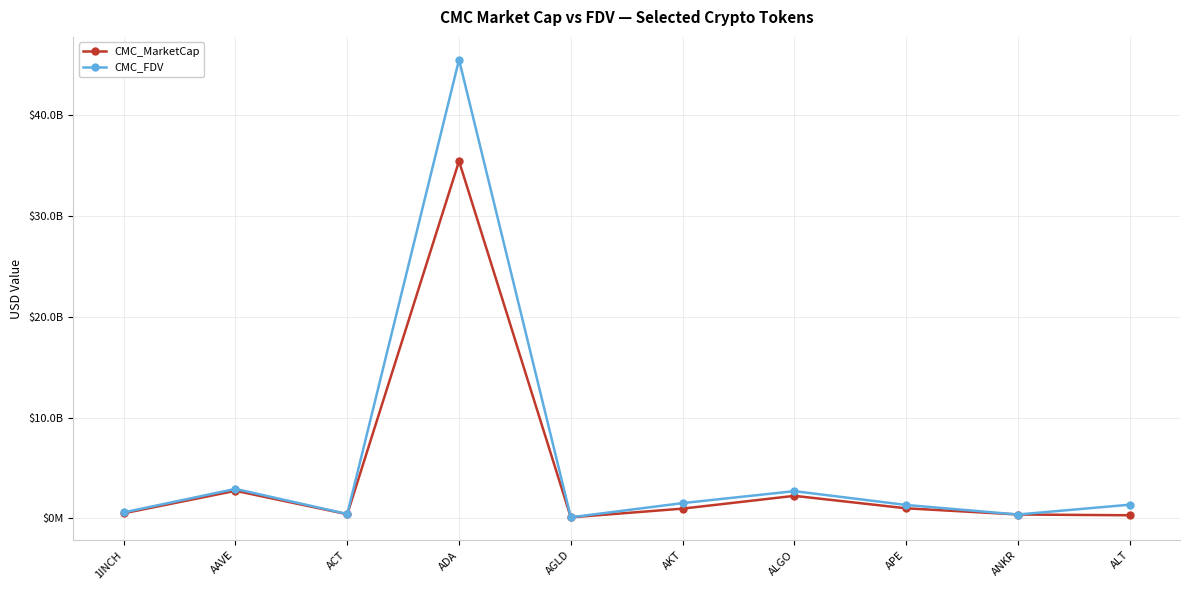

Does the chart have visible grid lines?

Yes